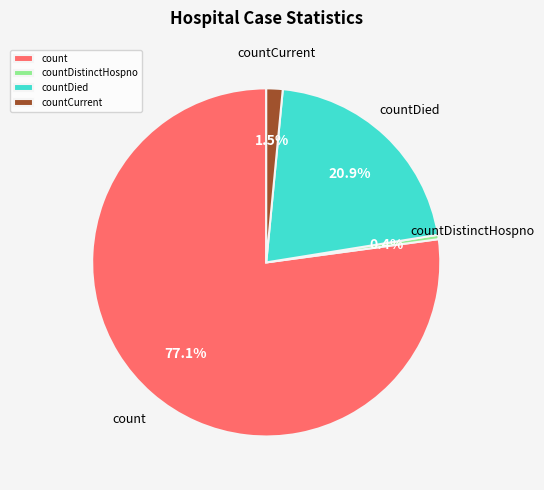

Which category has the biggest portion of the pie?

count